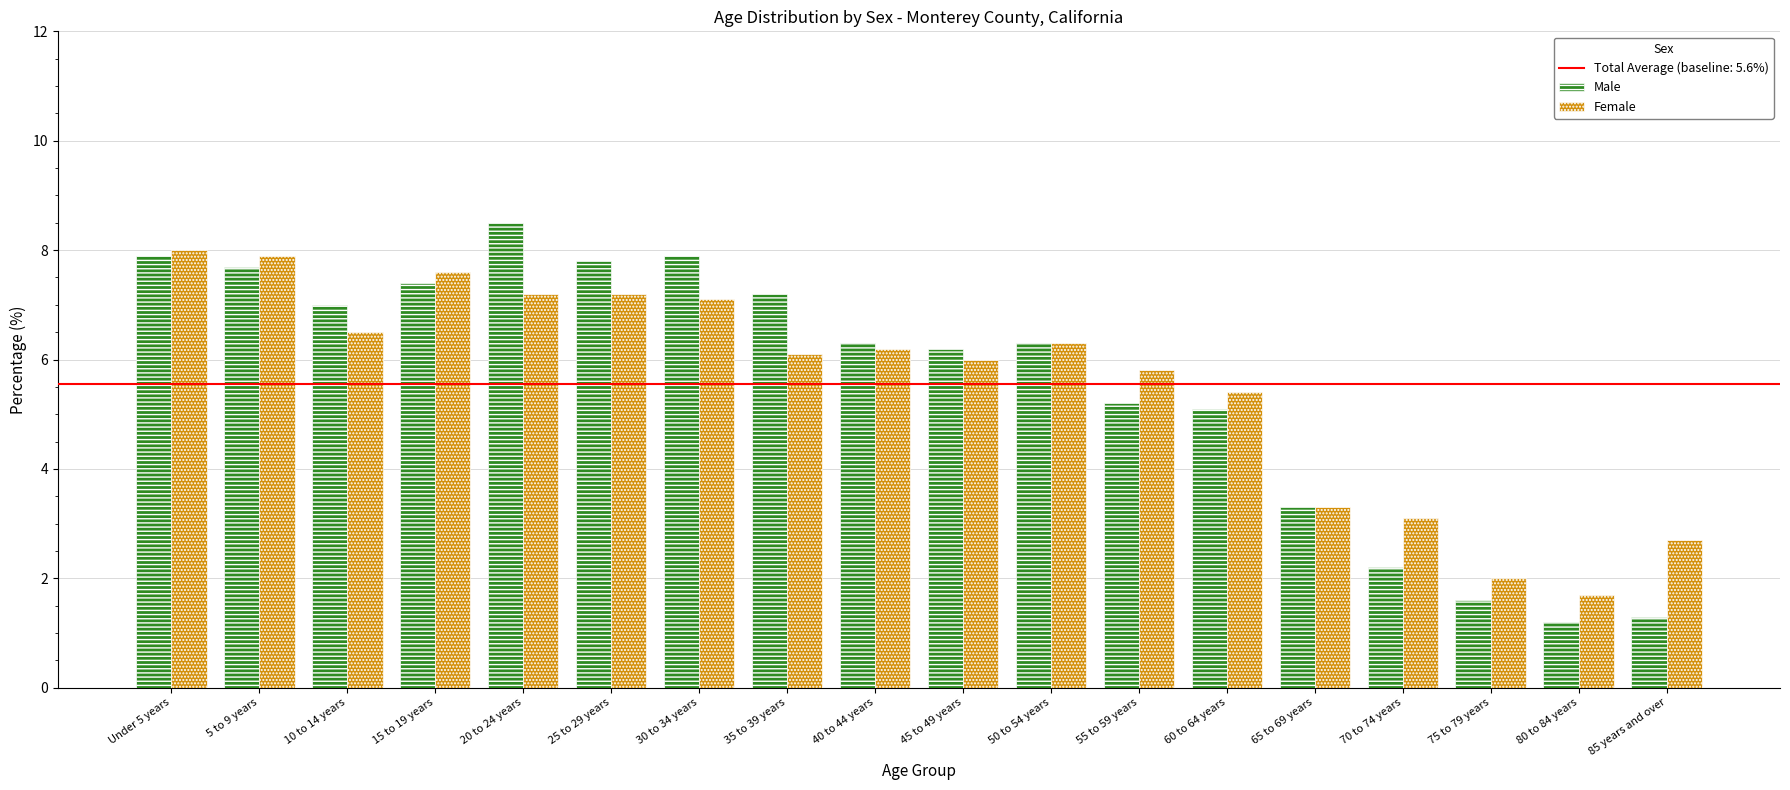

What is the value of the Female bar at the 3rd from the left?

6.5